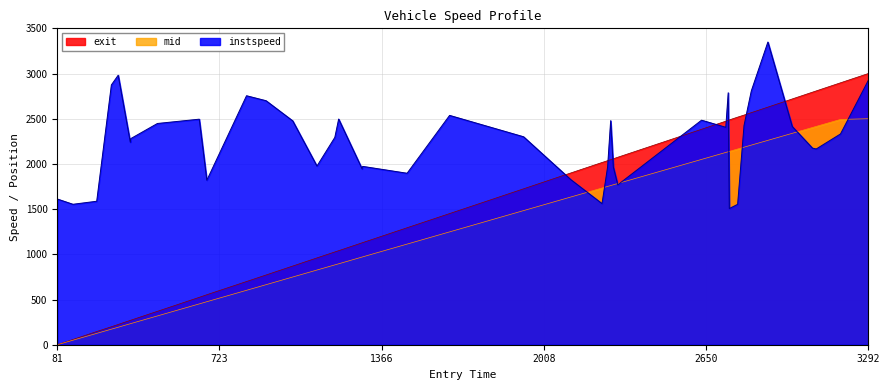

Rank the series by their maximum value, from highest to lowest.

instspeed, exit, mid